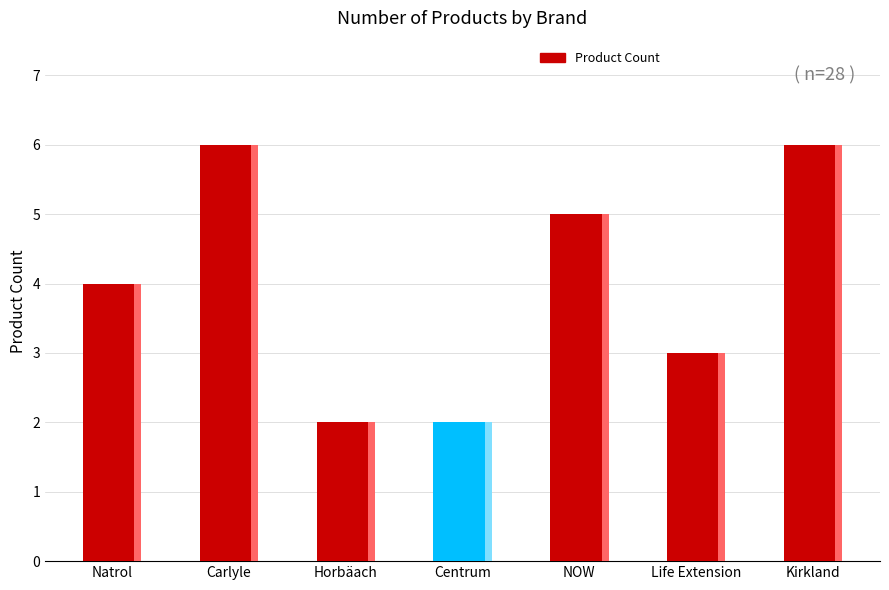

Are the bars grouped side by side (vs. stacked)?

No